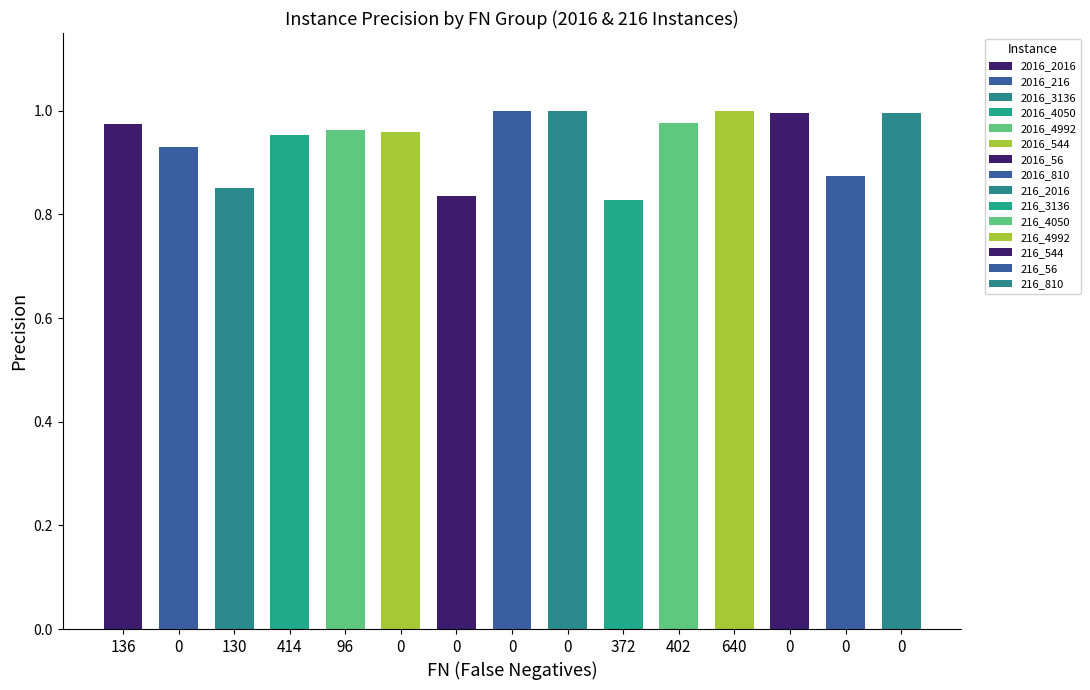

Reading right to left, transcribe all the data shown in this chart.

1.0	0.9	1.0	1.0	1.0	0.8	1.0	1.0	0.8	1.0	1.0	1.0	0.9	0.9	1.0